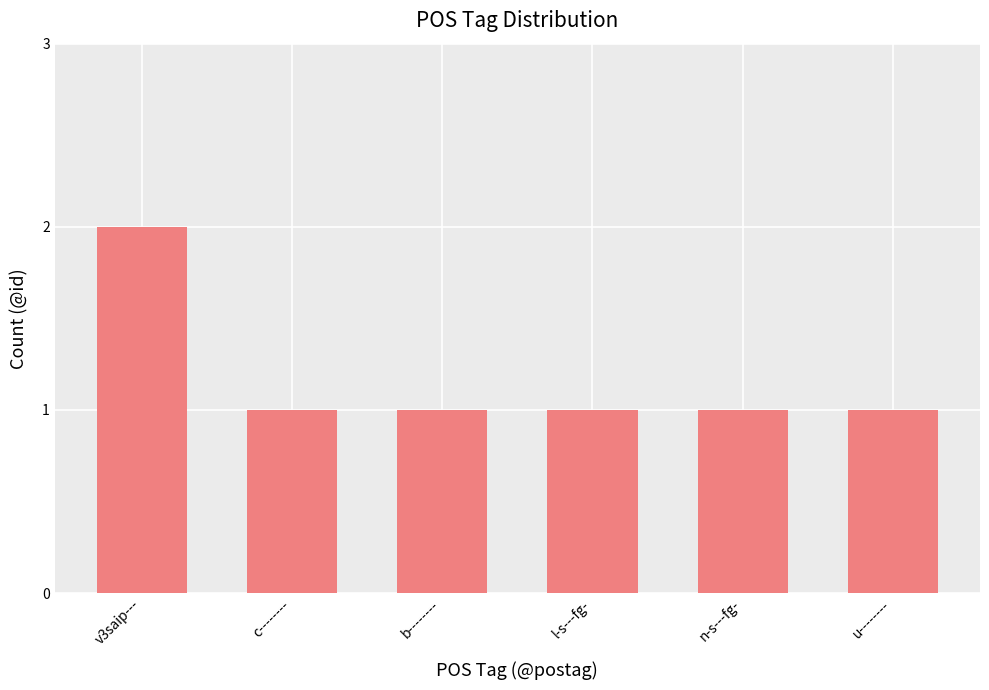

The chart shows a value of 2 at v3saip---. True or false?

True